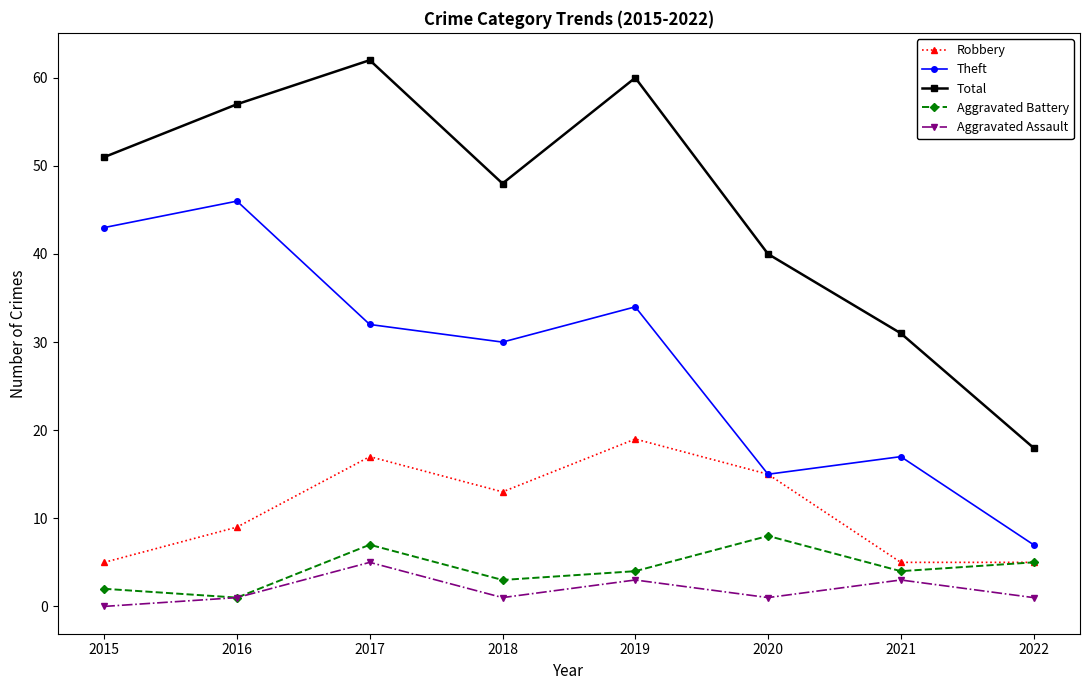

What are all the series names shown in the legend?

Robbery, Theft, Total, Aggravated Battery, Aggravated Assault